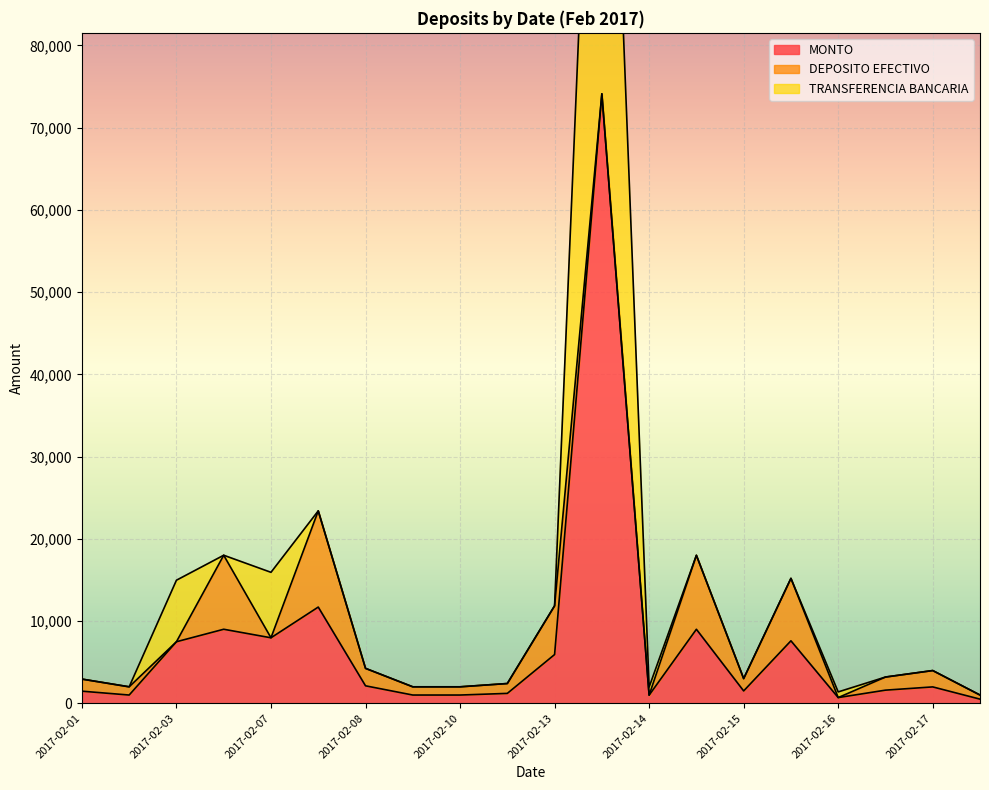

What is the value of the TRANSFERENCIA BANCARIA point at the 5th from the left?

7961.9